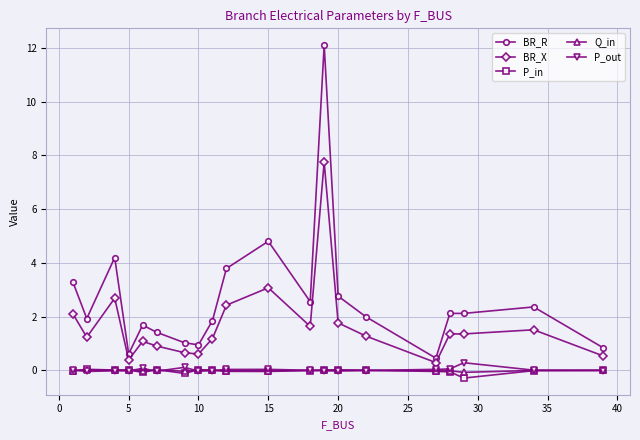

What is the value of the BR_R point at the 7th from the left?

1.0